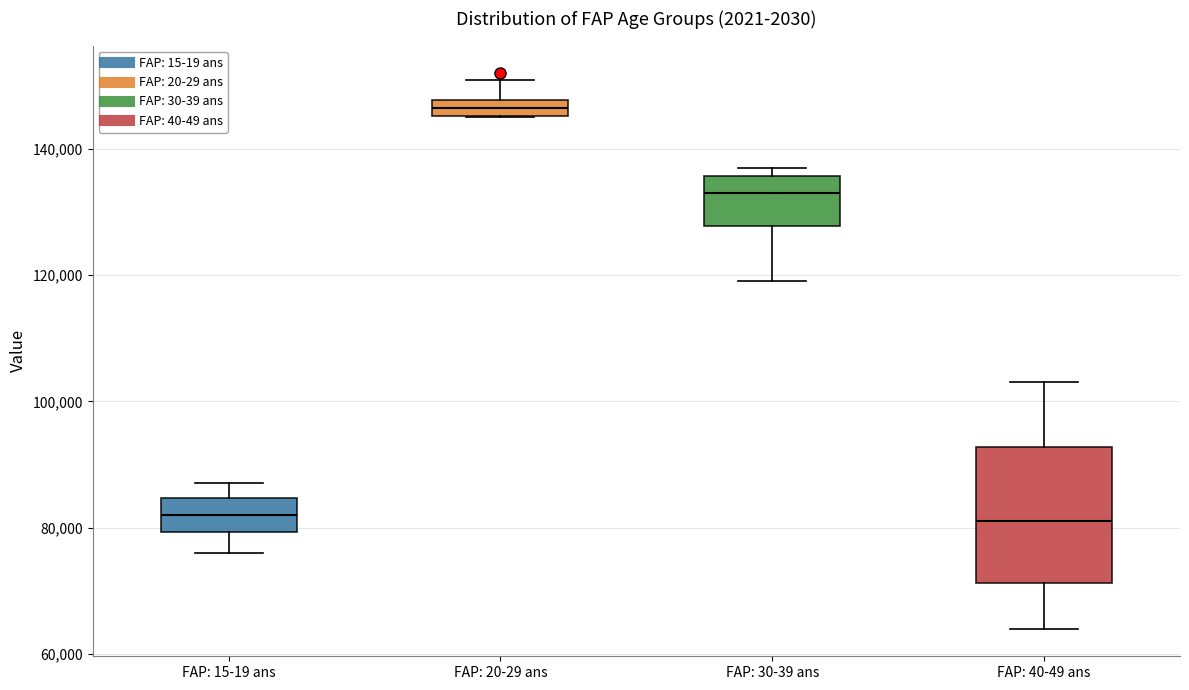

Where is the lower edge of the box for FAP: 20-29 ans on the y-axis? The values are not printed on the chart, so give them approximately, as read against the axis.

146000